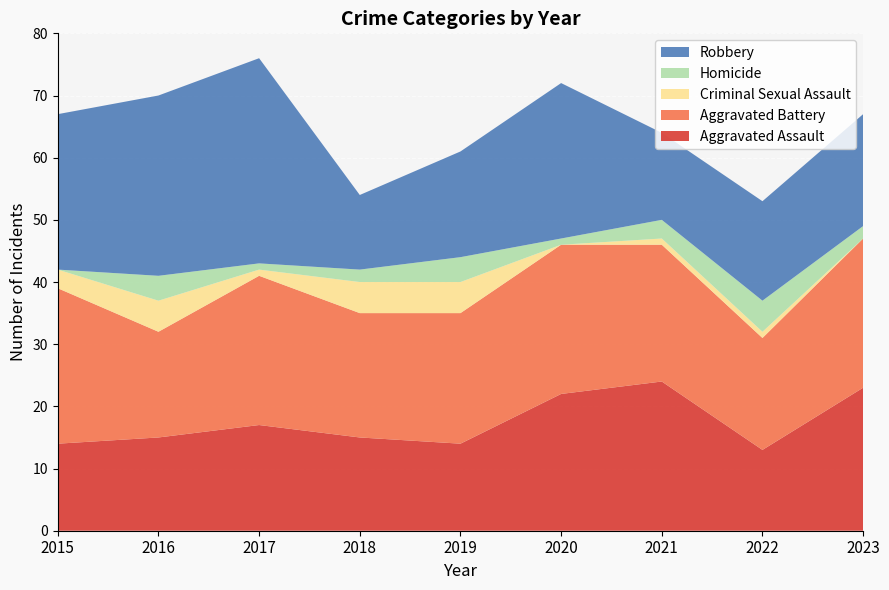

Reading left to right, list all the values displayed in this chart.

Aggravated Assault: 14	15	17	15	14	22	24	13	23
Aggravated Battery: 25	17	24	20	21	24	22	18	24
Criminal Sexual Assault: 3	5	1	5	5	0	1	1	0
Homicide: 0	4	1	2	4	1	3	5	2
Robbery: 25	29	33	12	17	25	14	16	18